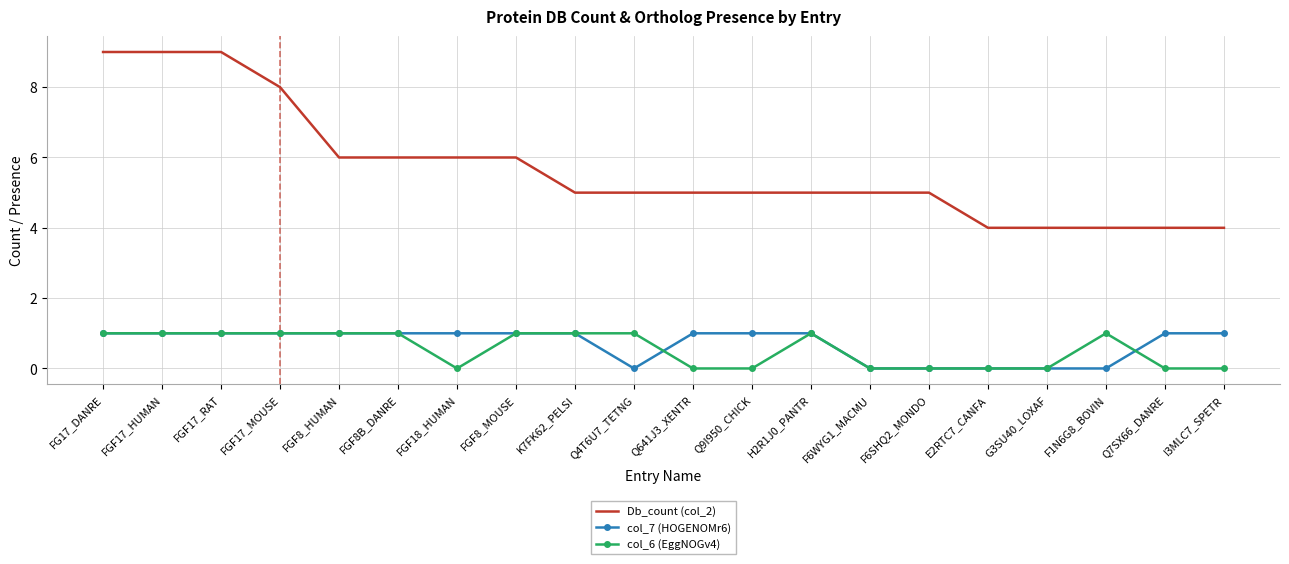

What position from the left is Q7SX66_DANRE?

19